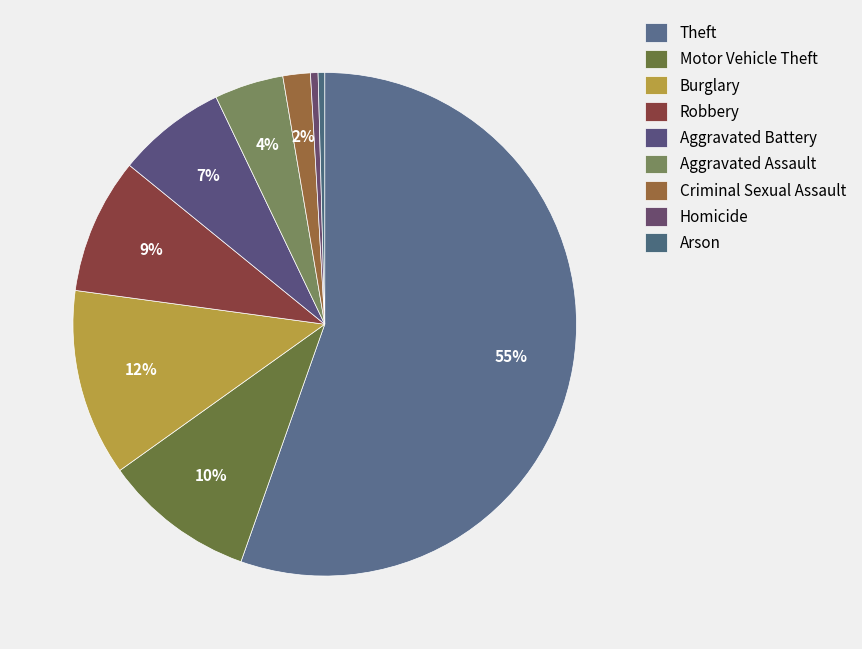

True or false: Burglary accounts for 20% of the total.

False